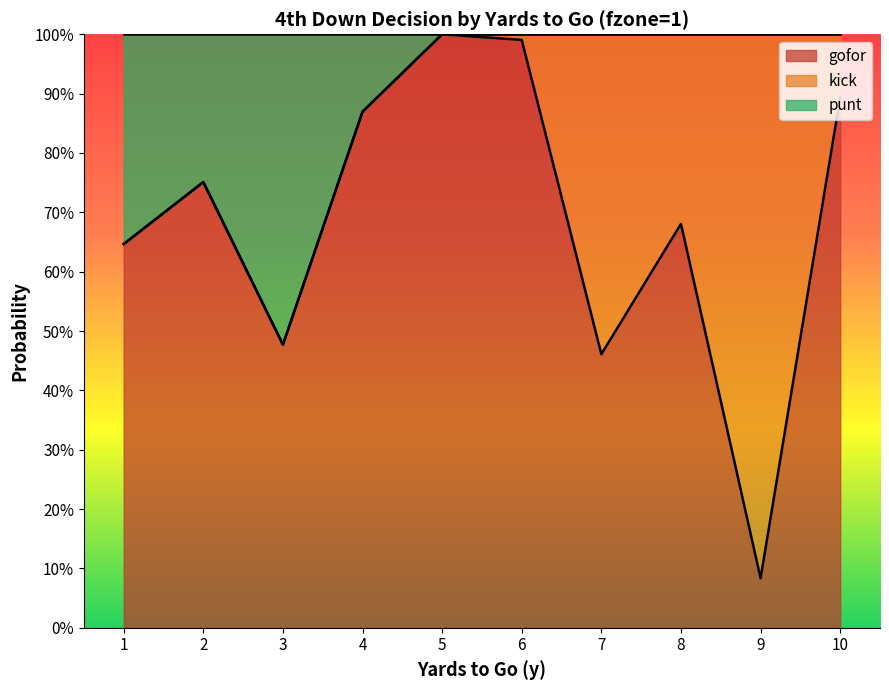

What are all the series names shown in the legend?

gofor, kick, punt